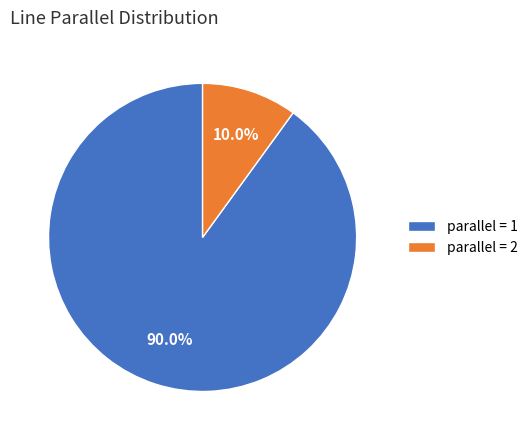

Rank the categories by value from lowest to highest.

parallel = 2, parallel = 1